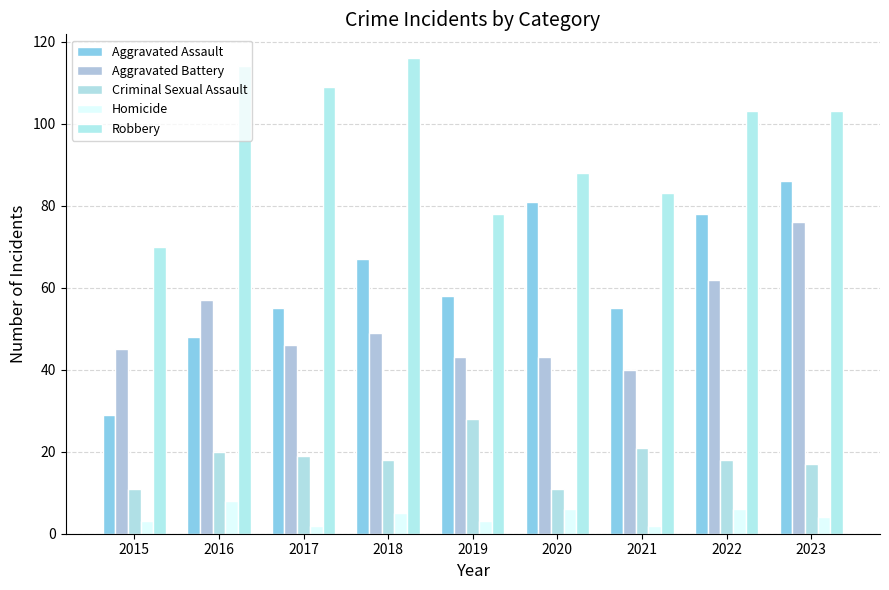

What is the difference between the Robbery values at 2019 and 2018?

38